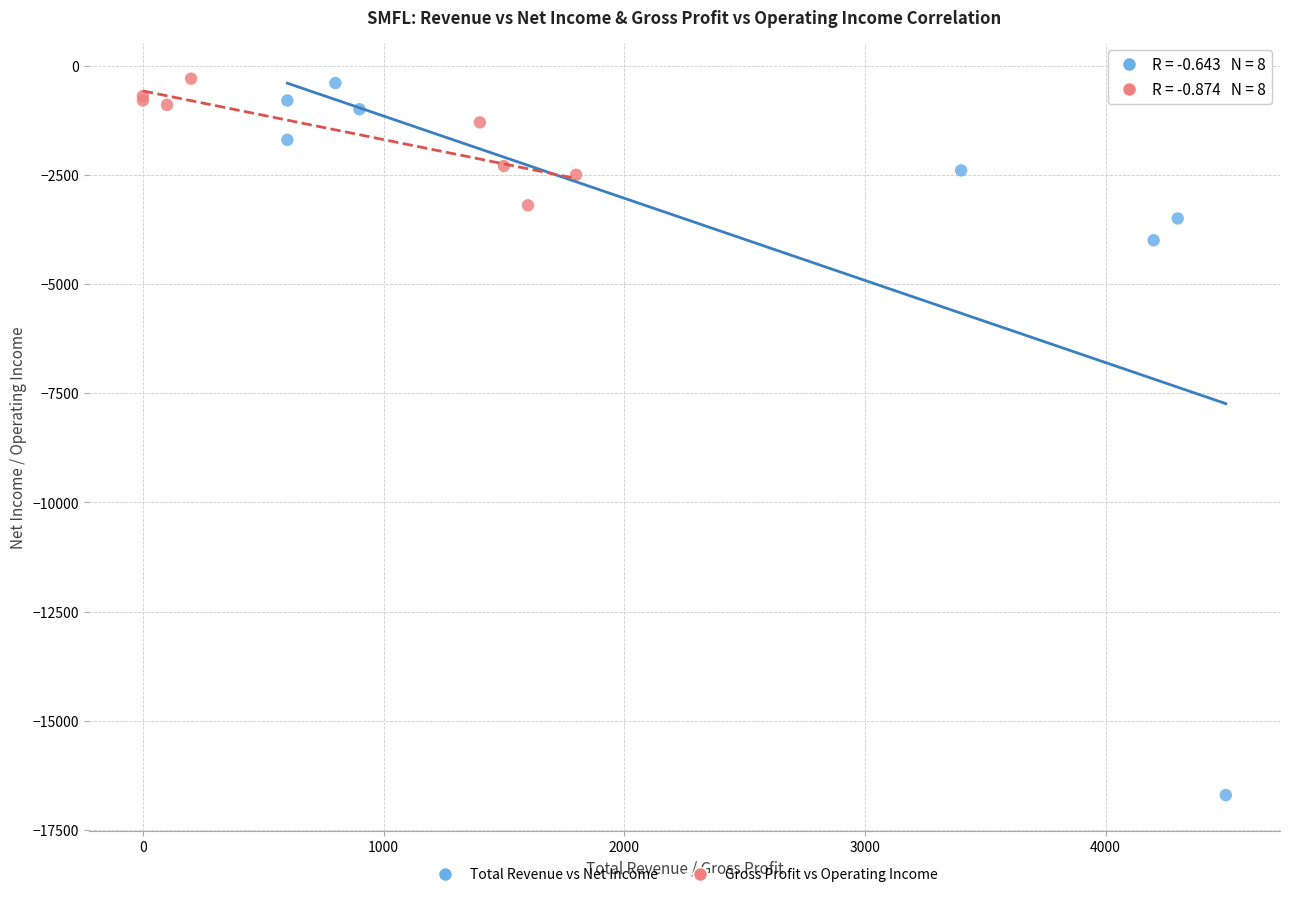

Which series has the widest spread of Y values?

Total Revenue vs Net Income